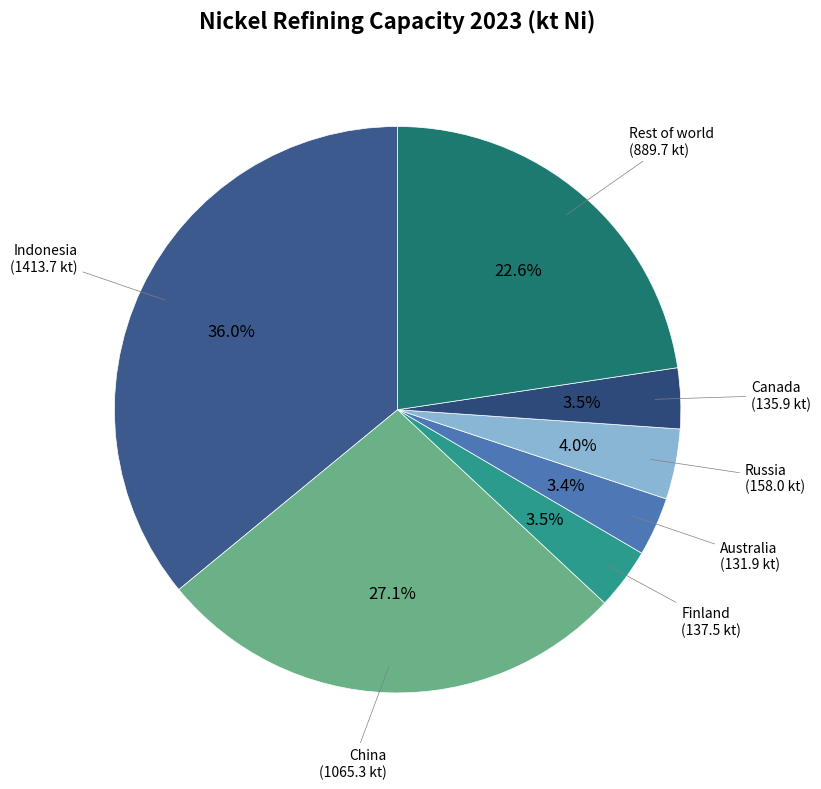

Is there a majority slice in this chart?

No